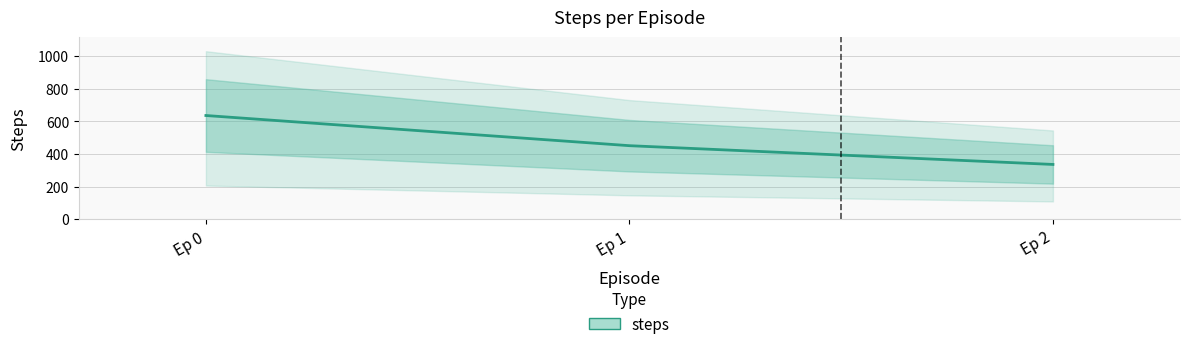

Between Ep 1 and Ep 0, which is larger?

Ep 0